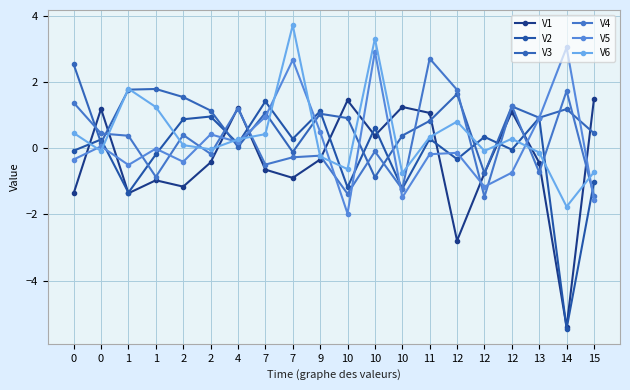

What are all the series names shown in the legend?

V1, V2, V3, V4, V5, V6